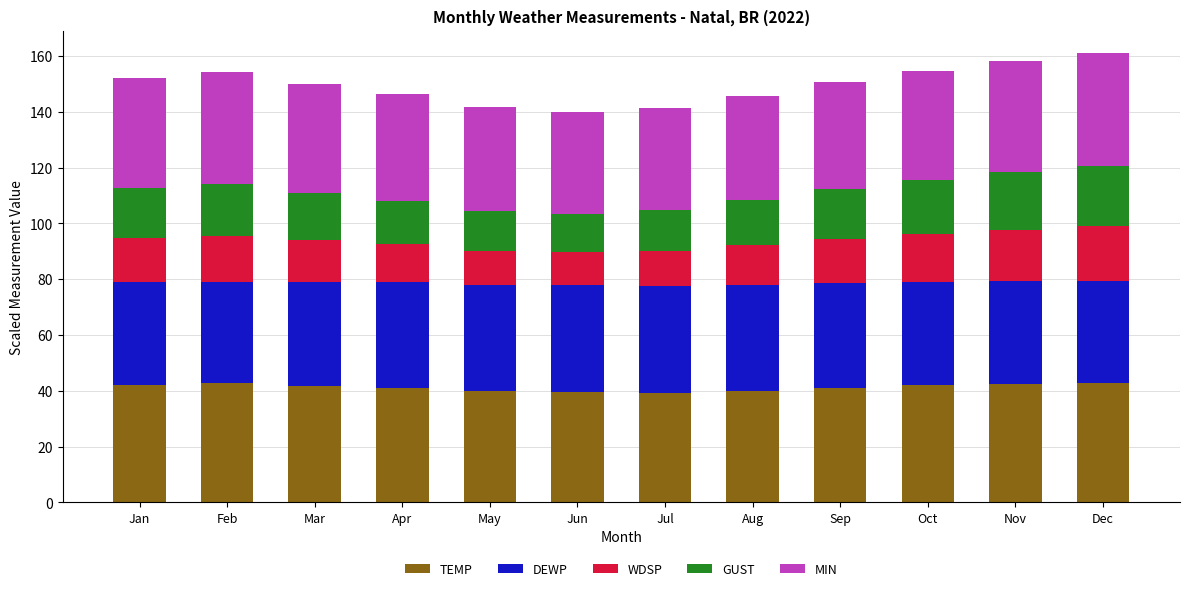

What is the highest value of the TEMP series?

42.8